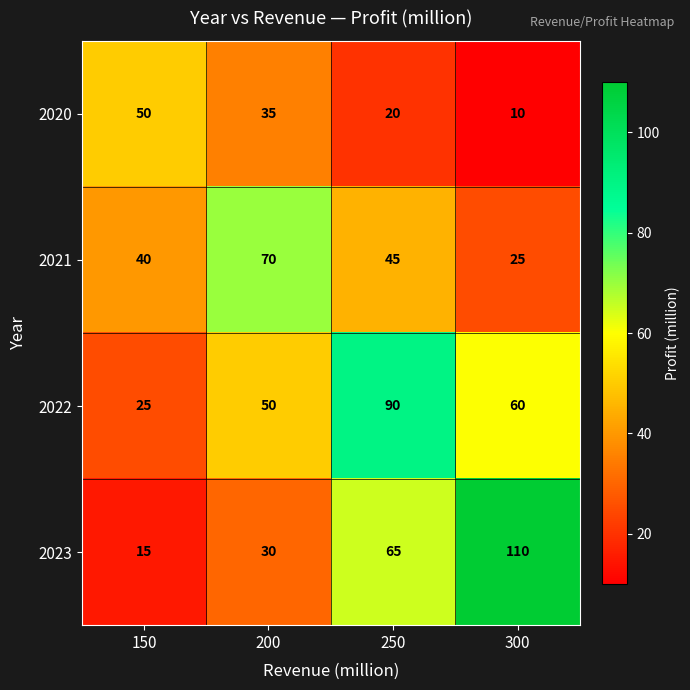

What is the sum of the 2022 values at 150 and 250?

115